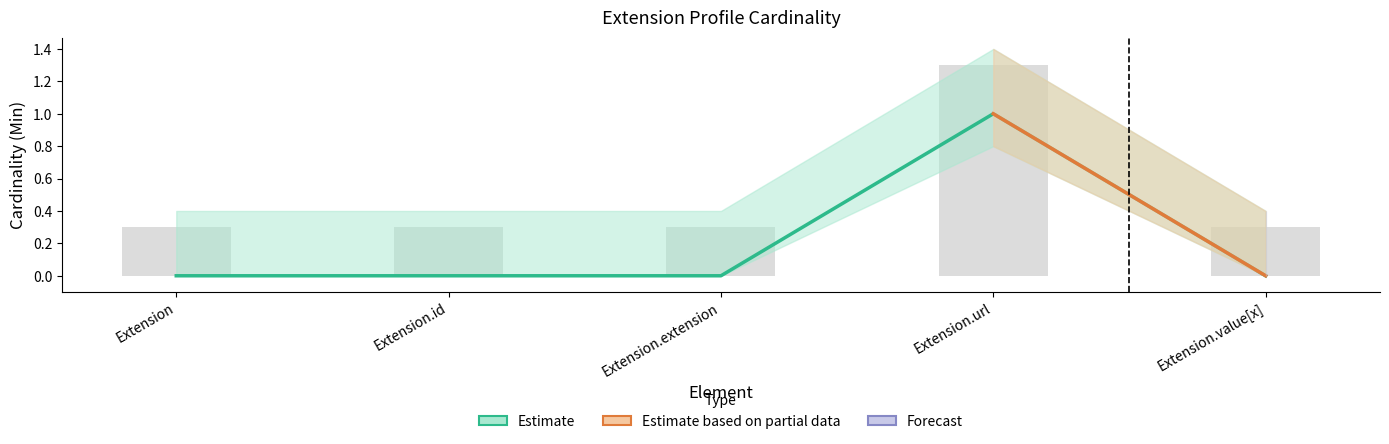

What is the spread (max minus min) of values at Extension.value[x]?

0.3